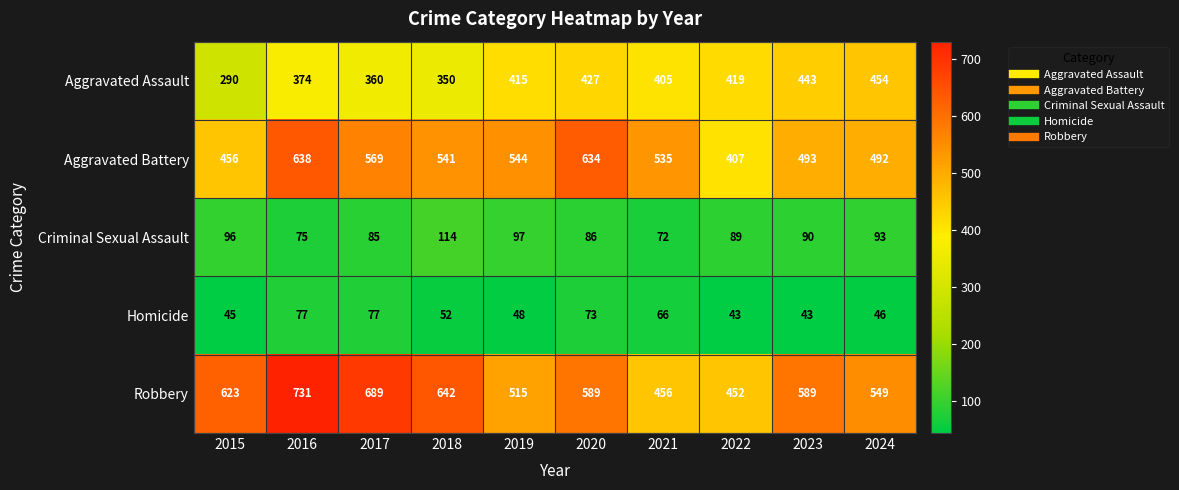

Count the number of data series in this chart.

5